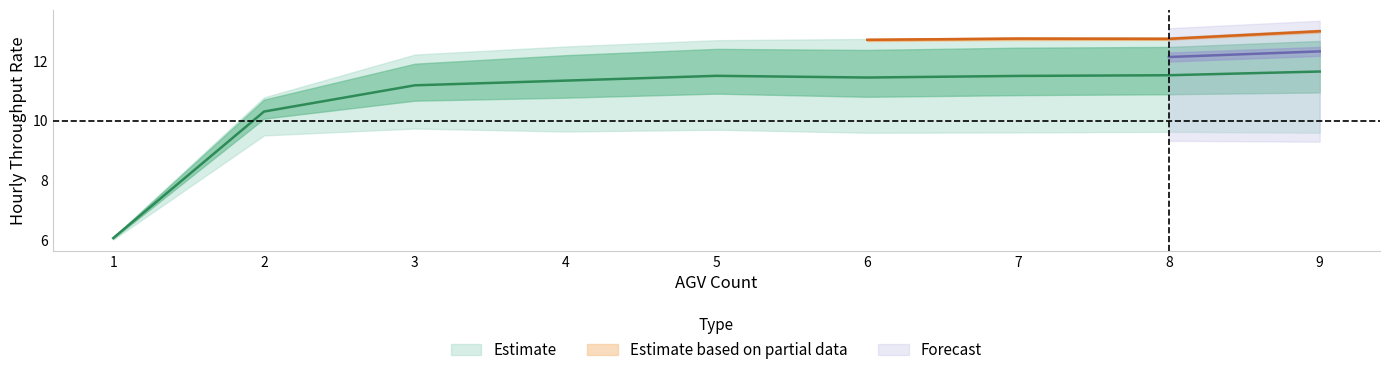

Does the chart display data point markers on the line(s)?

No